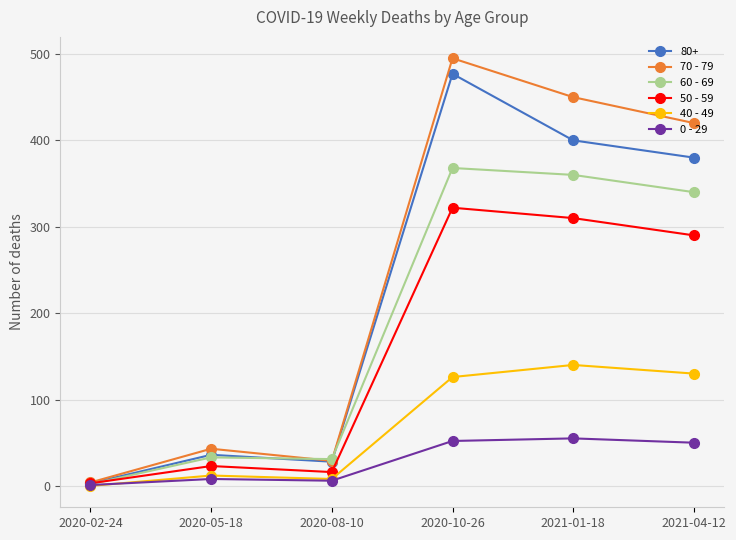

How many lines are shown in the chart?

6